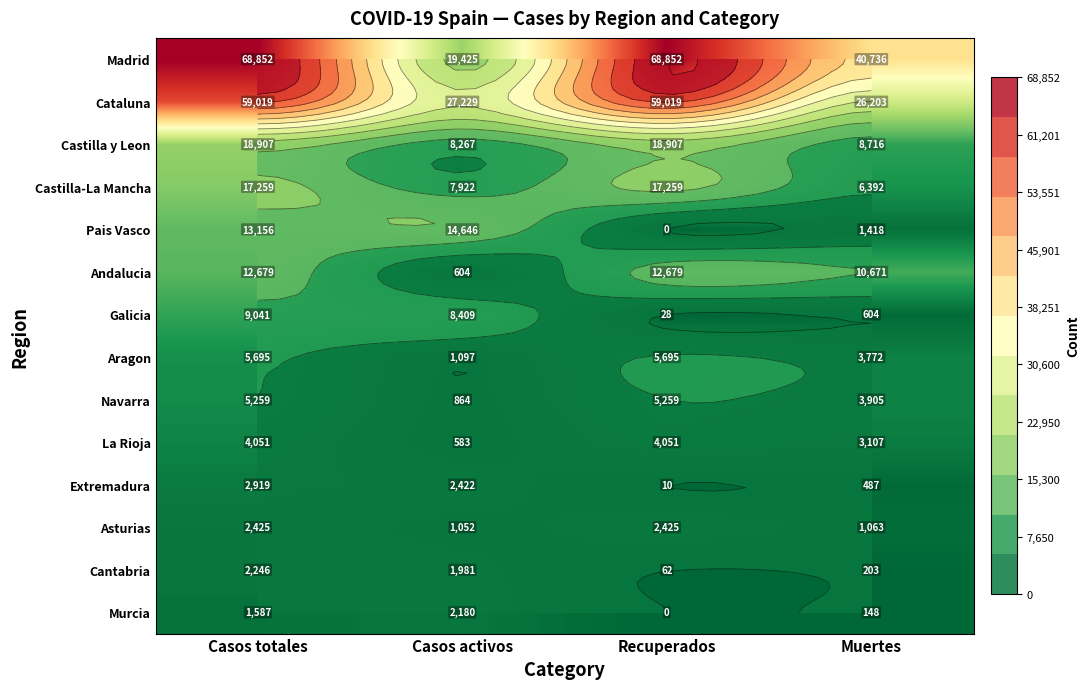

The Murcia series shows 2688 at Casos totales. True or false?

False